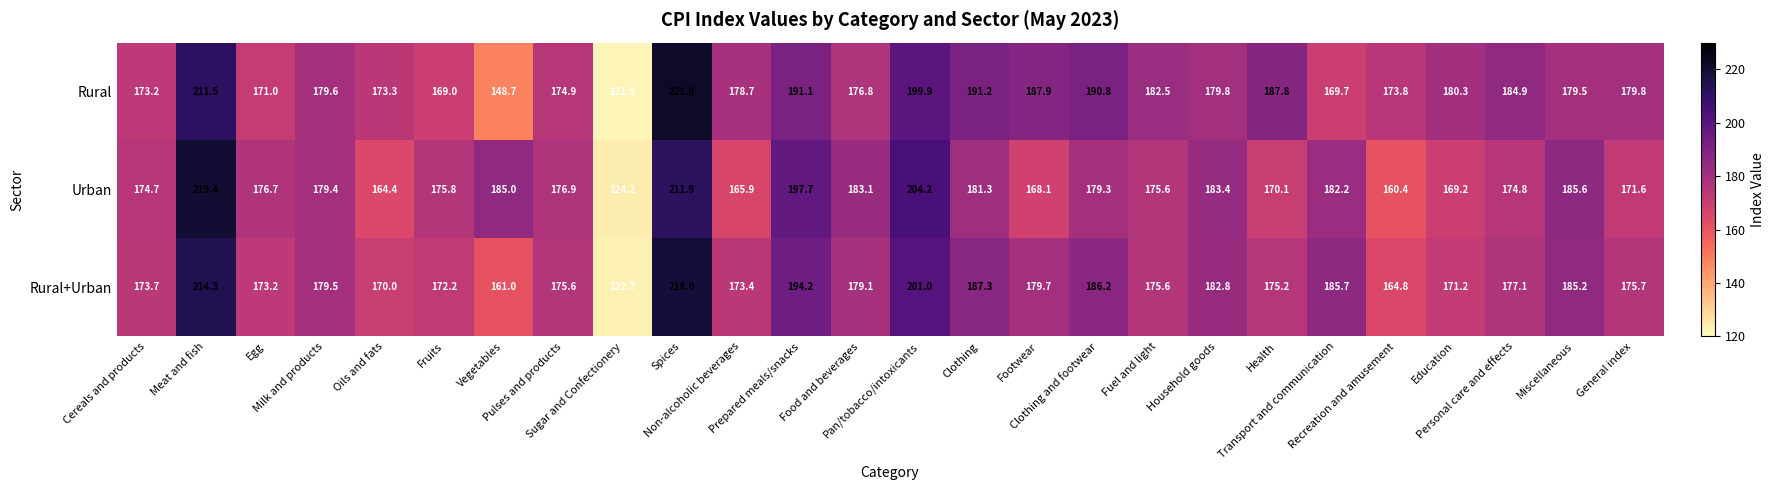

Which series has the widest spread of values?

Rural